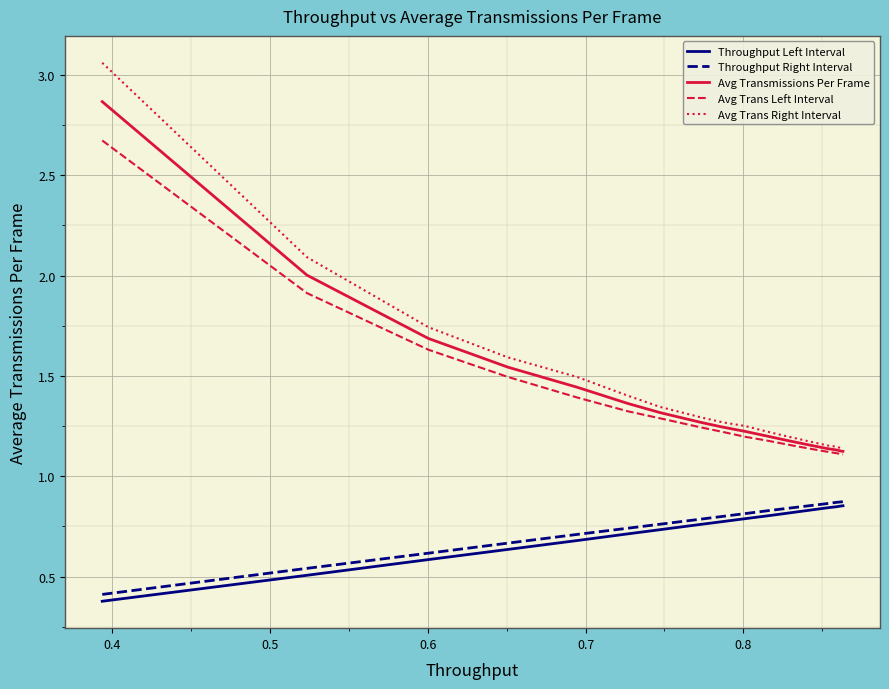

True or false: Throughput Right Interval and Avg Trans Left Interval intersect in this chart.

False